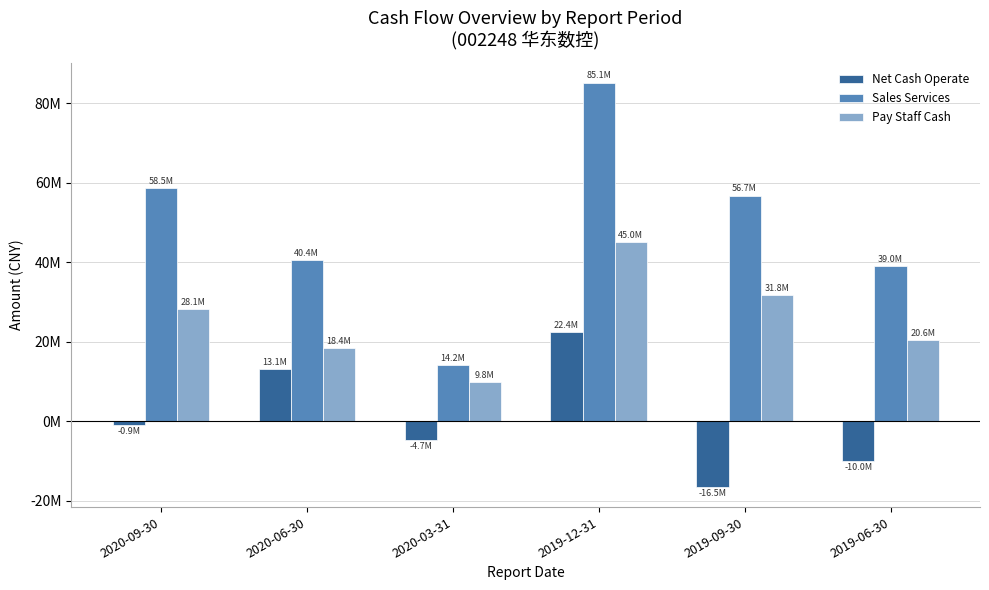

What are all the series names shown in the legend?

Net Cash Operate, Sales Services, Pay Staff Cash